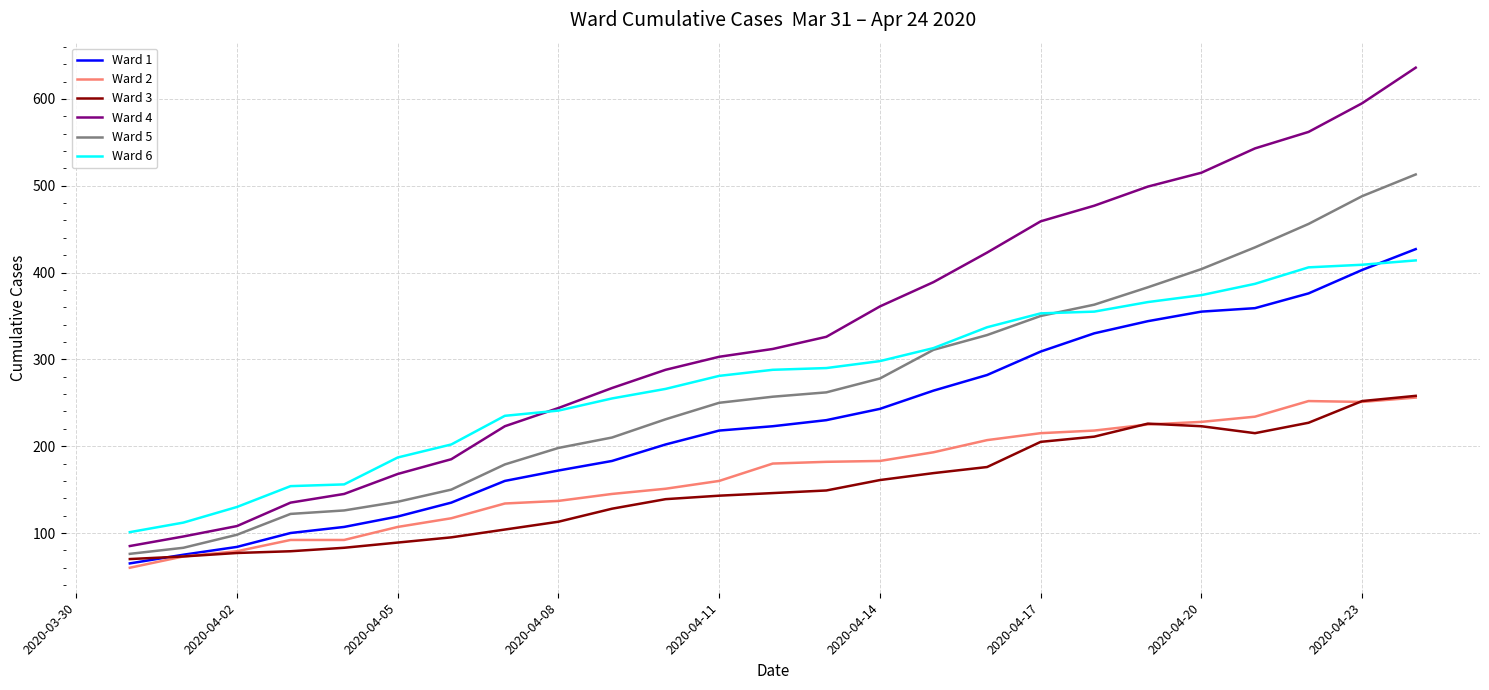

Does the chart have visible grid lines?

Yes